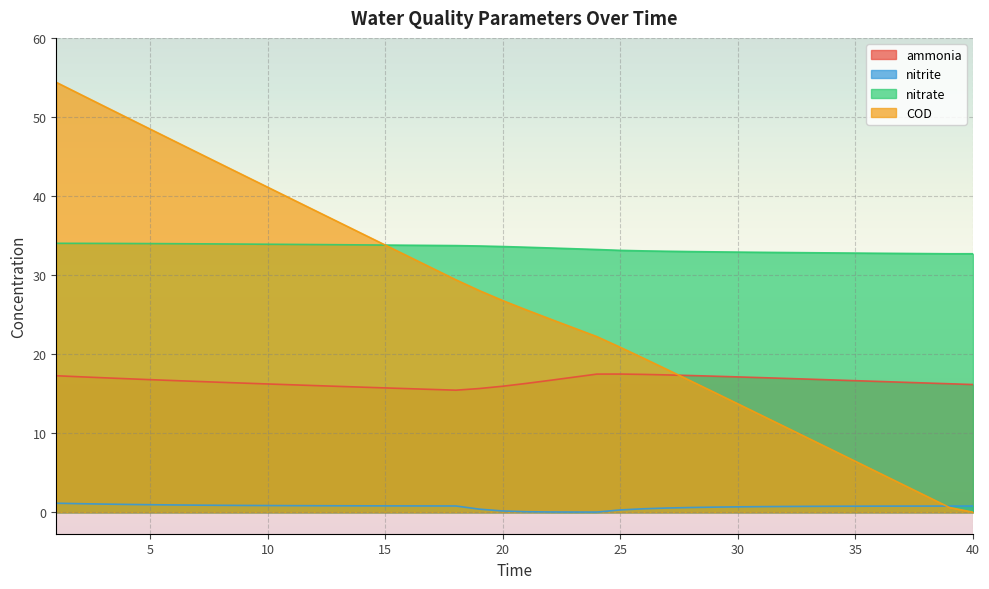

How many lines are shown in the chart?

4